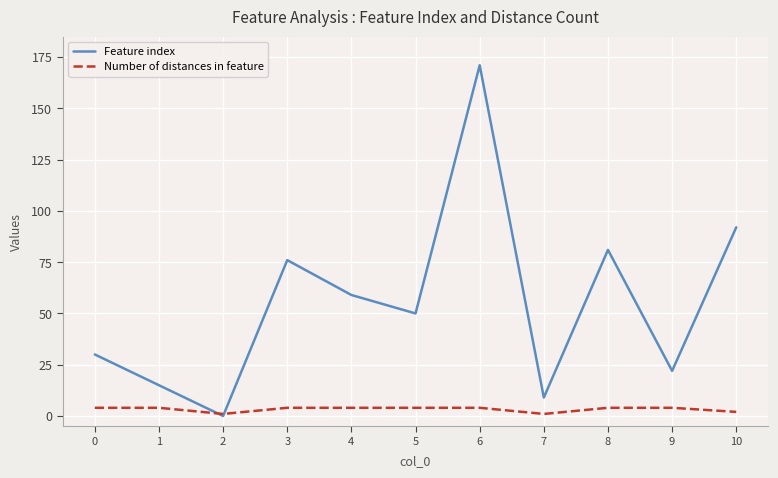

What is the highest value of the Feature index series?

171